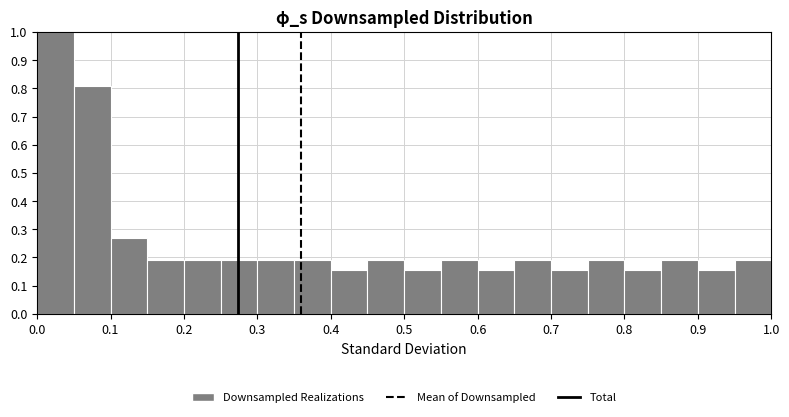

Which range on the x-axis has the tallest bar?

0.00 to 0.05